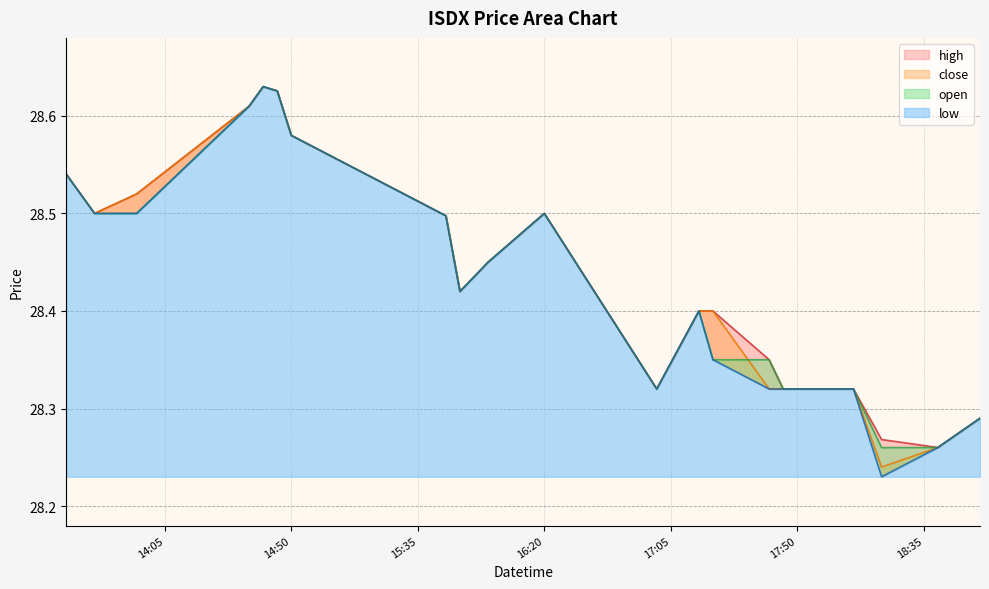

At which label does close reach its peak?

2022-05-02 14:40